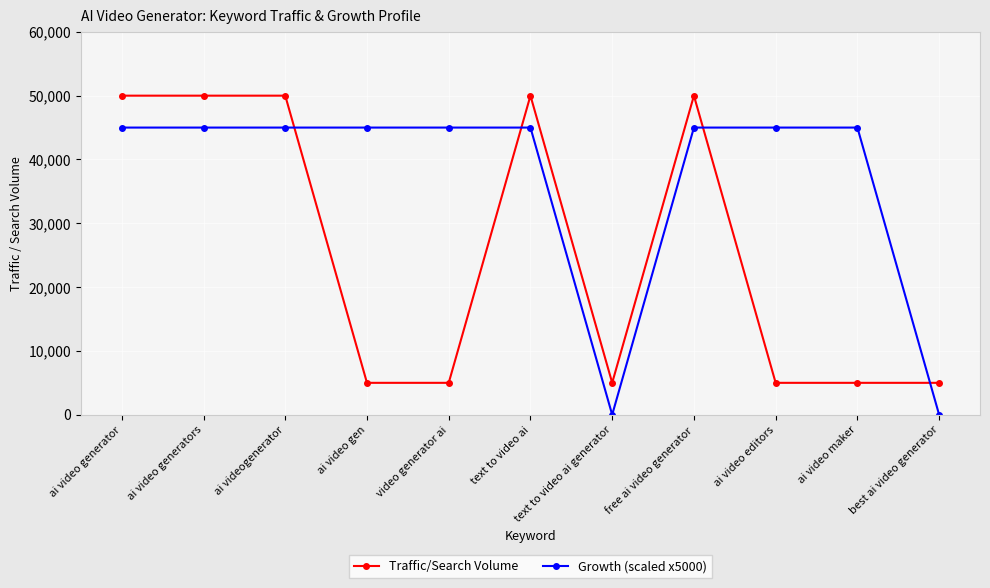

Rank the series at ai videogenerator from highest to lowest value.

Traffic/Search Volume, Growth (scaled x5000)